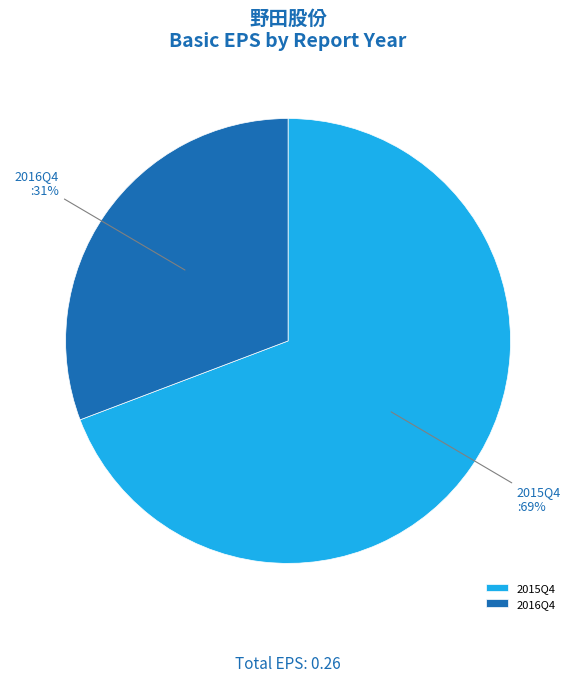

To the nearest percent, what is the average slice percentage?

50%